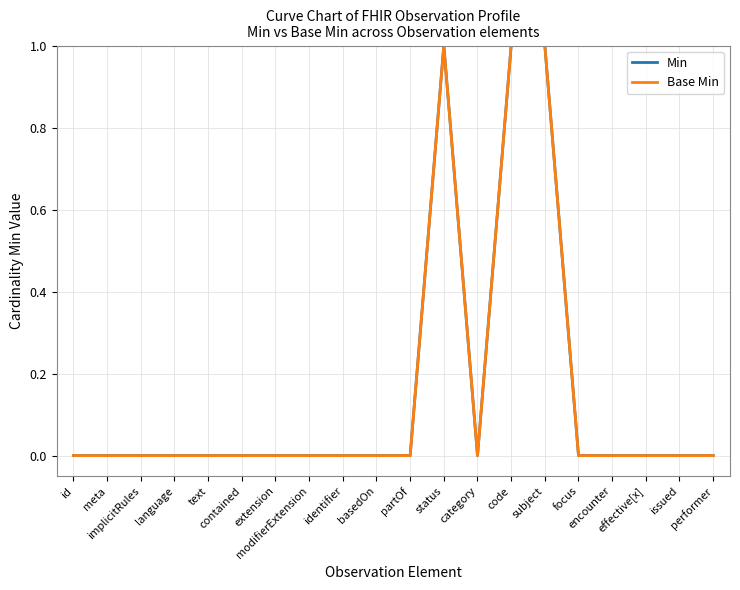

Where is the first local maximum for Min?

status